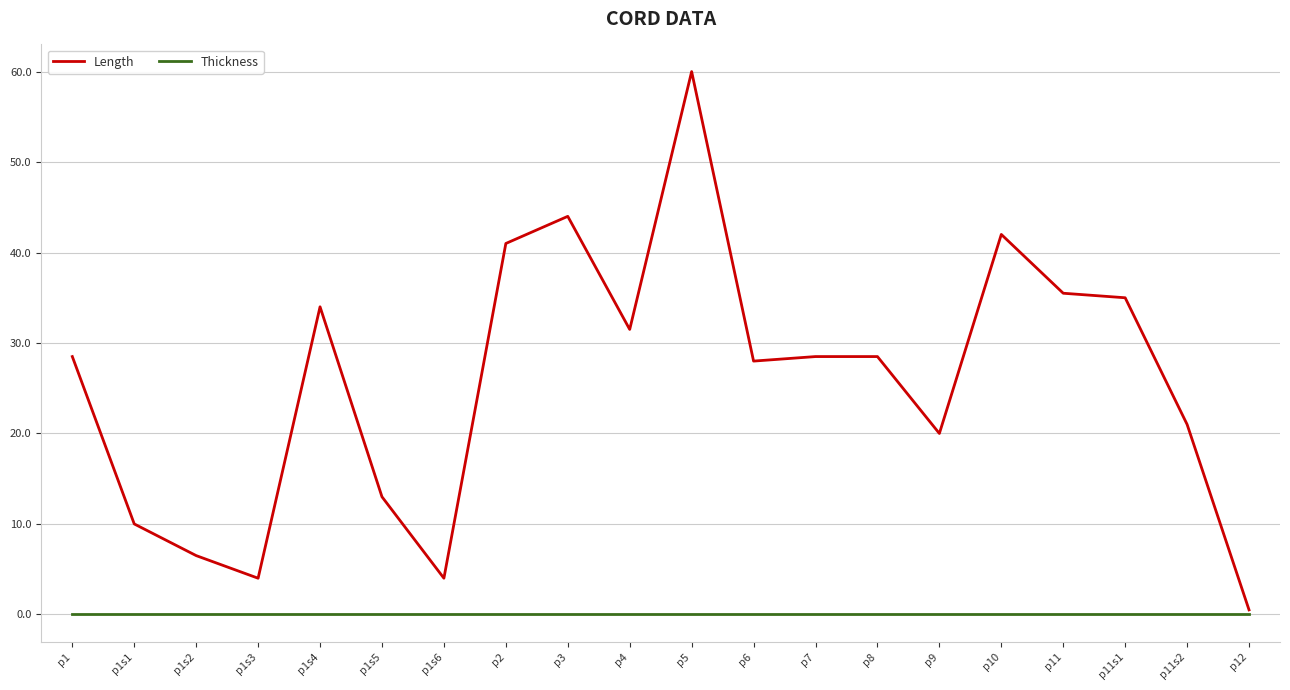

What are all the series names shown in the legend?

Length, Thickness